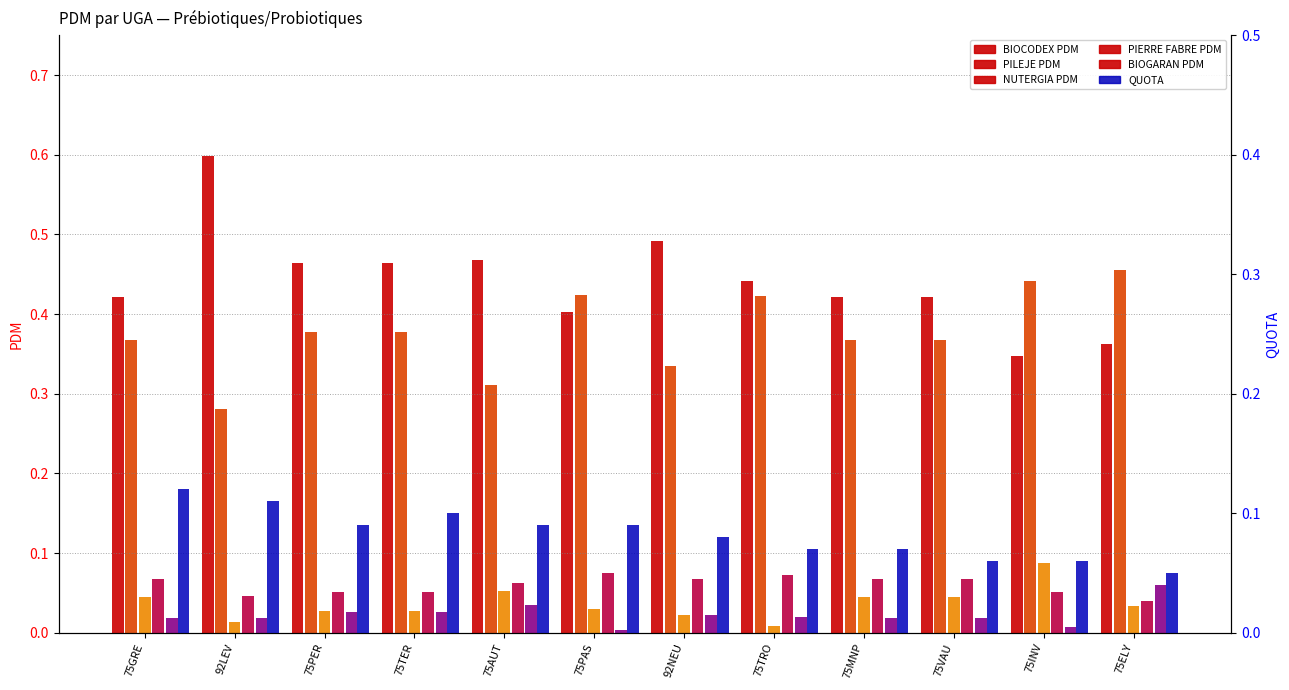

What are all the series names shown in the legend?

BIOCODEX PDM, PILEJE PDM, NUTERGIA PDM, PIERRE FABRE PDM, BIOGARAN PDM, QUOTA